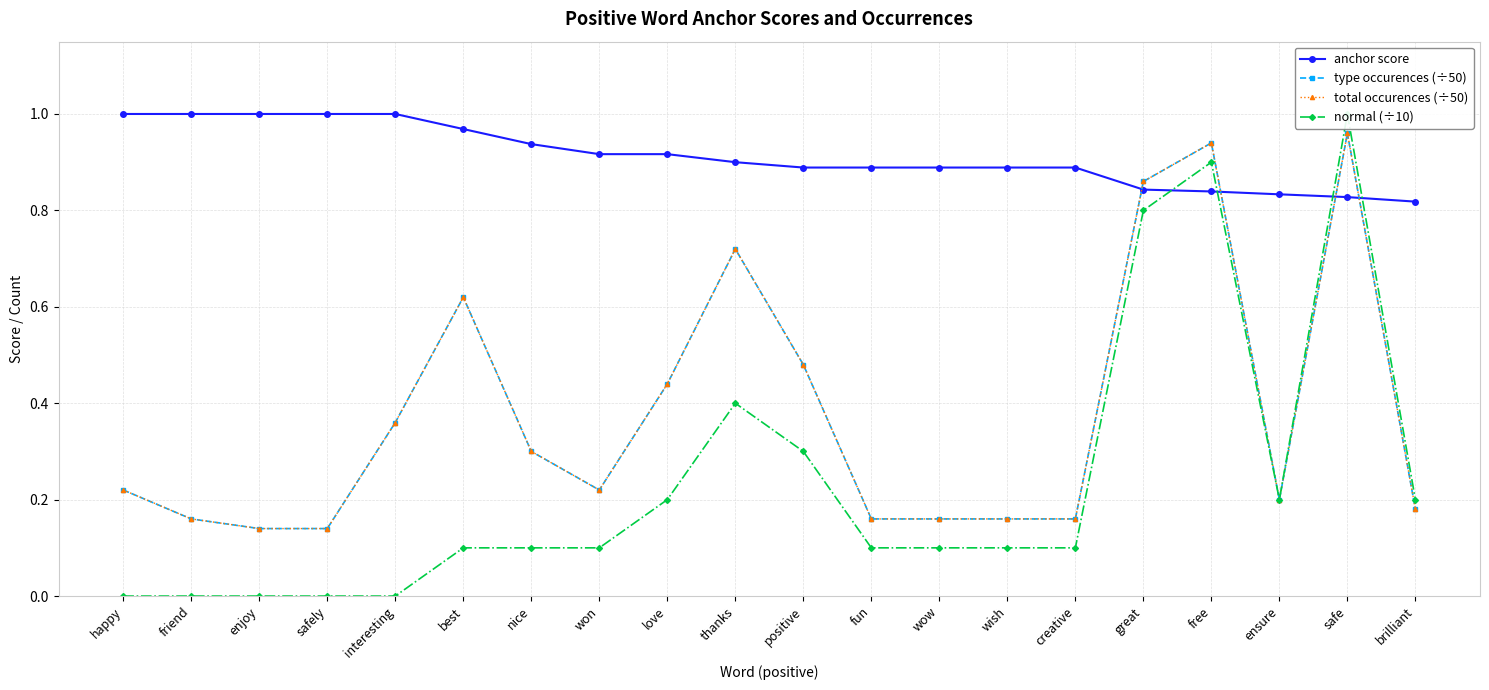

At how many categories does at least one series exceed 0?

20